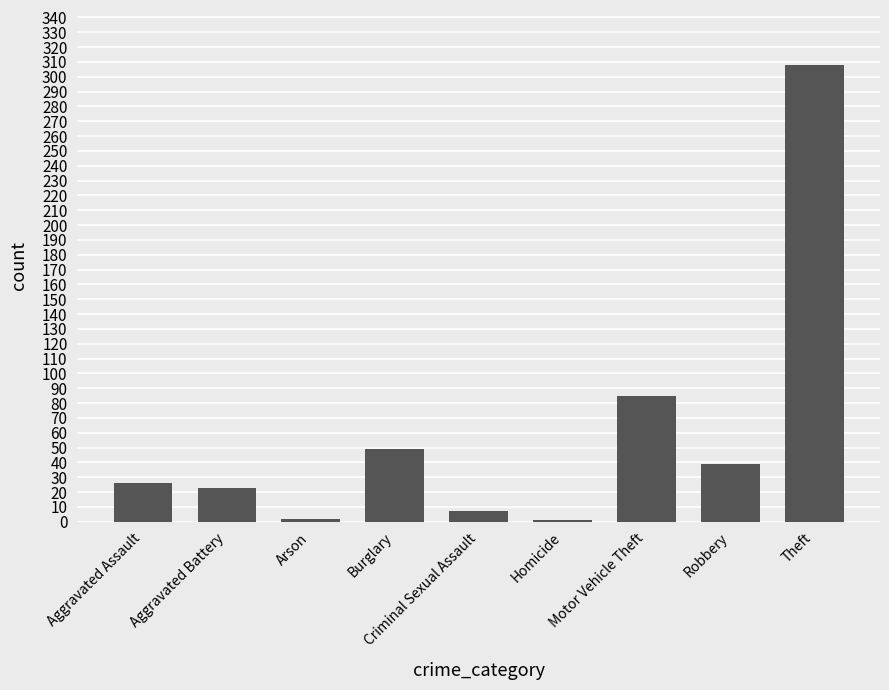

What is the difference between the values at Aggravated Assault and Burglary?

23